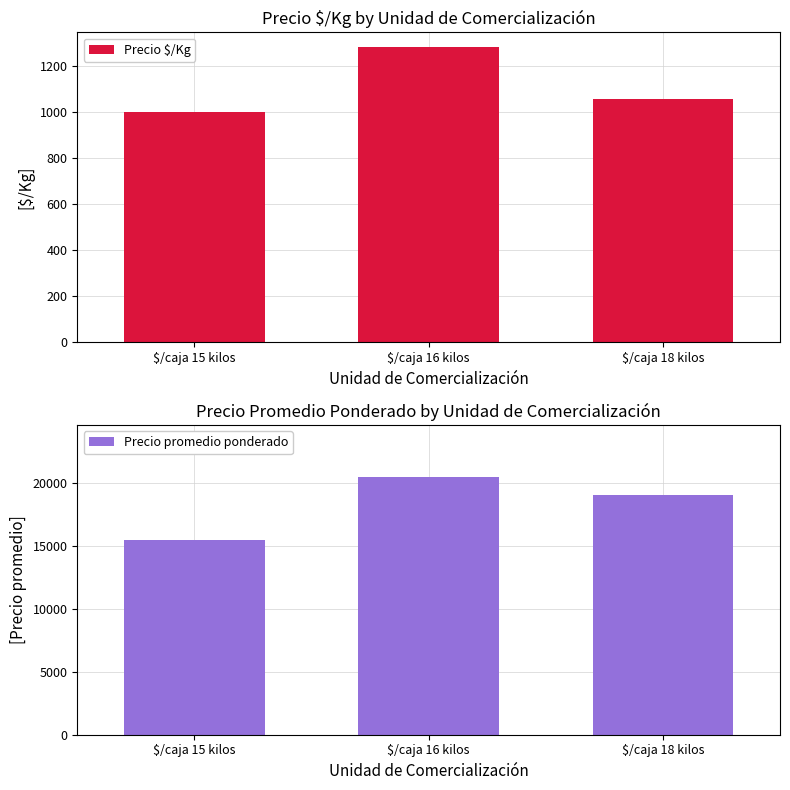

True or false: Precio promedio ponderado has a value of 33733 at $/caja 16 kilos.

False